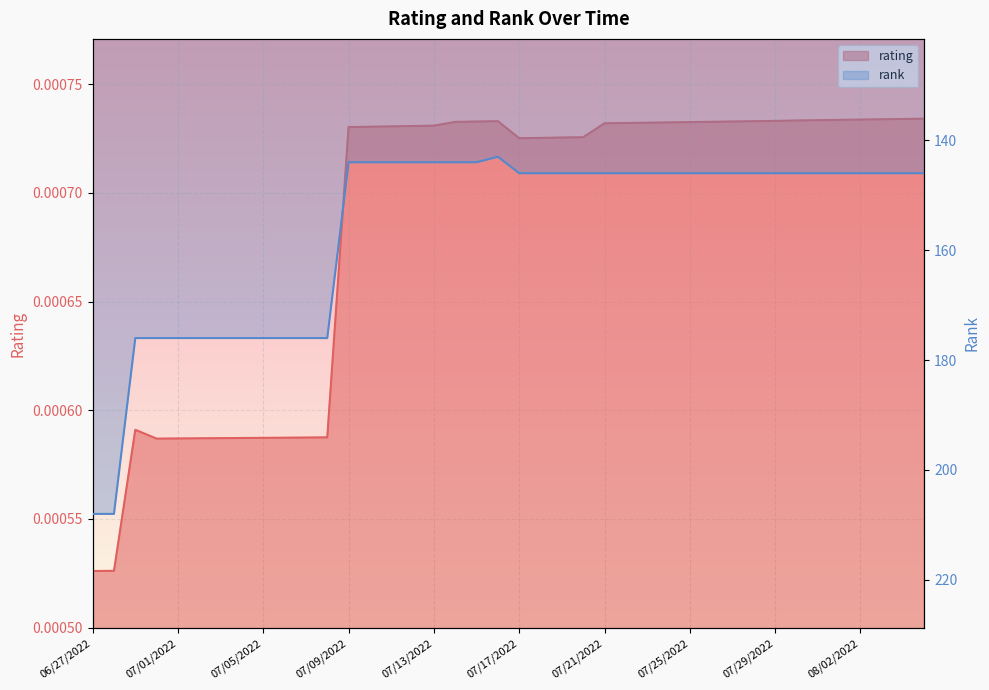

How many rating values are between 0 and 1?

40